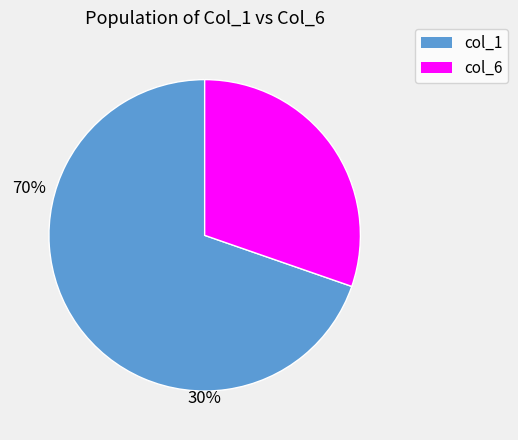

Rank the categories by value from highest to lowest.

col_1, col_6